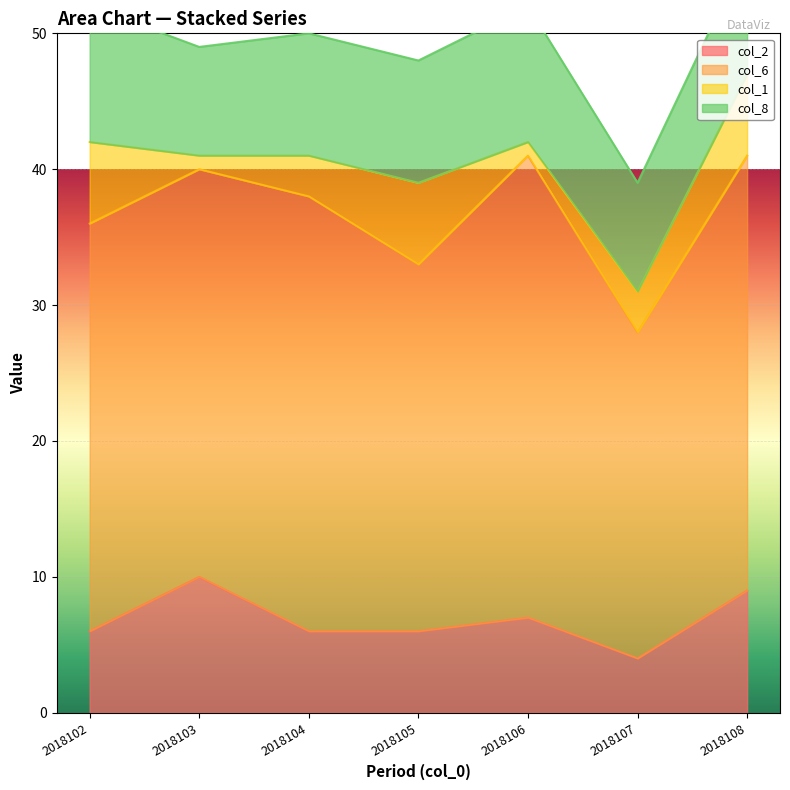

Which series has the largest total across all categories?

col_6